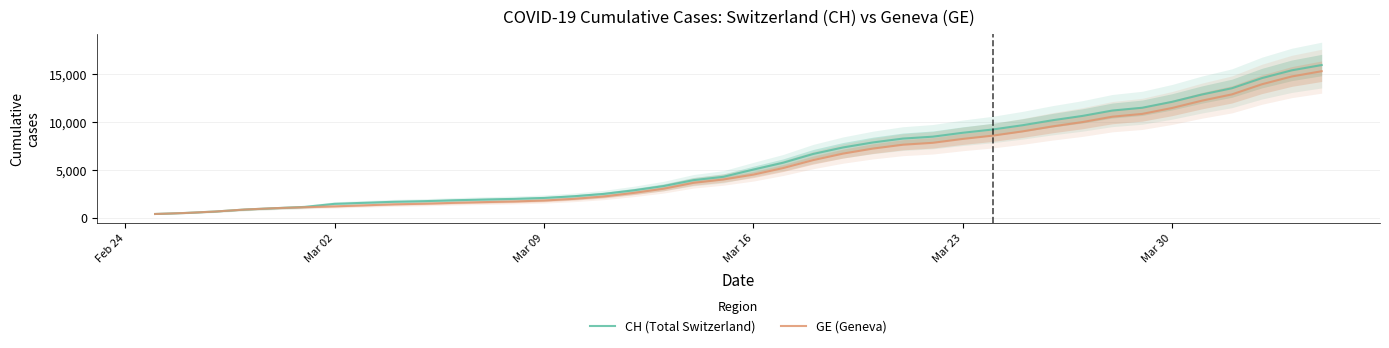

True or false: CH (Total Switzerland) and GE (Geneva) intersect in this chart.

False